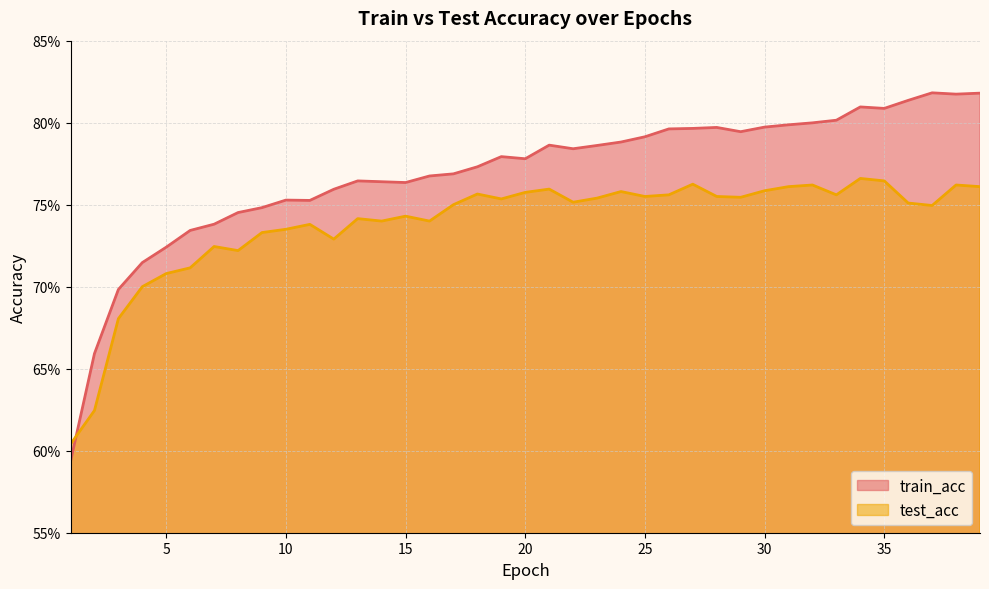

What is the difference between the maximum and minimum values in the test_acc series?

0.2